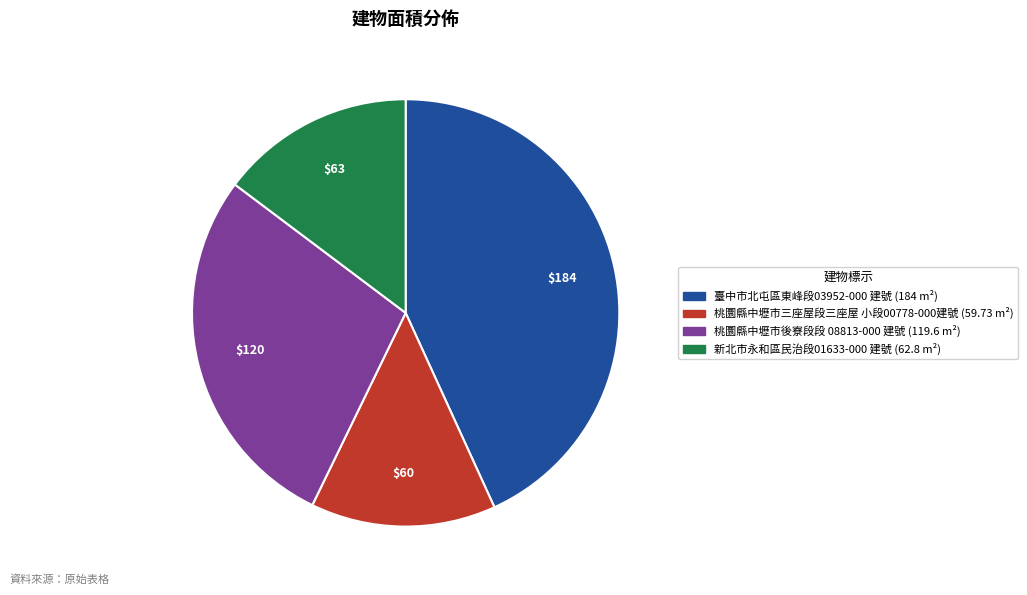

What is the ratio of the value at 桃圜縣中壢市三座屋段三座屋 小段00778-000建號 to the value at 臺中市北屯區東峰段03952-000 建號?

0.3